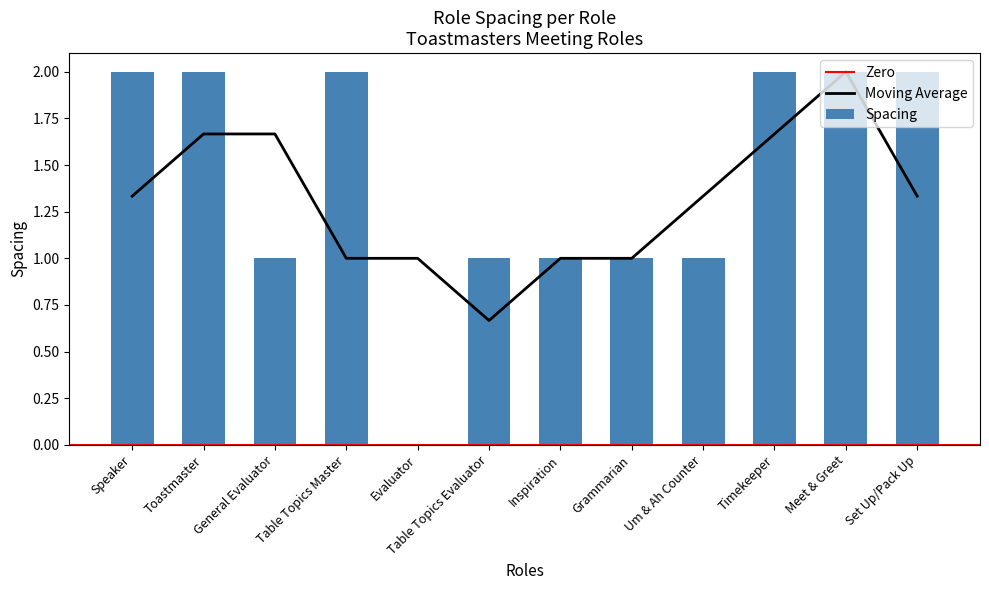

Where is the data nearest to the value 1?

General Evaluator